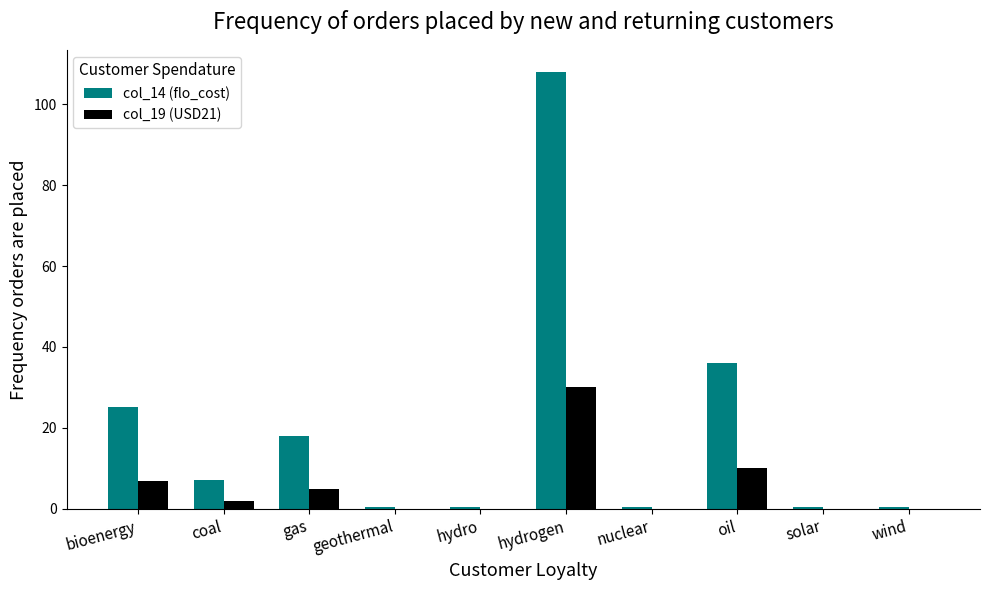

What is the sum of the col_19 (USD21) values at solar and oil?

10.1